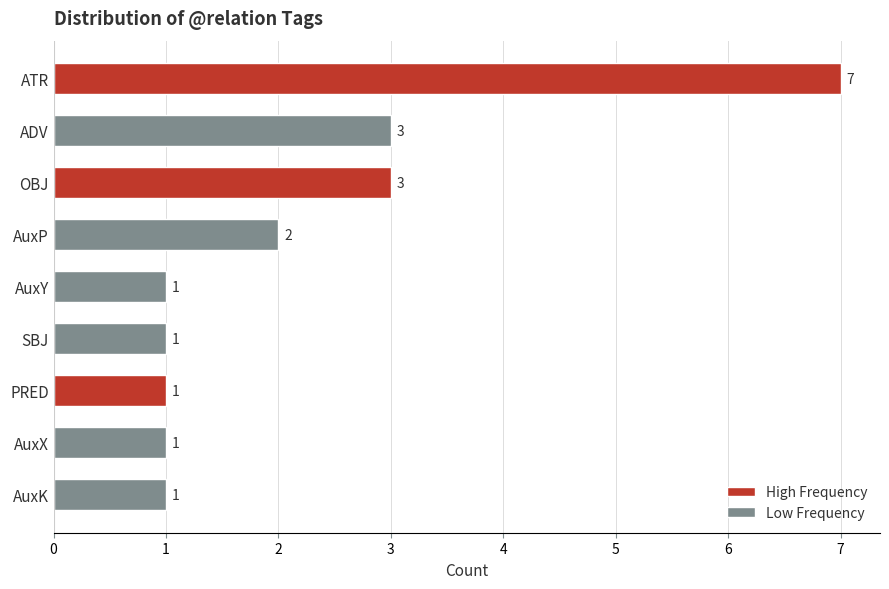

Are the bars grouped side by side (vs. stacked)?

No